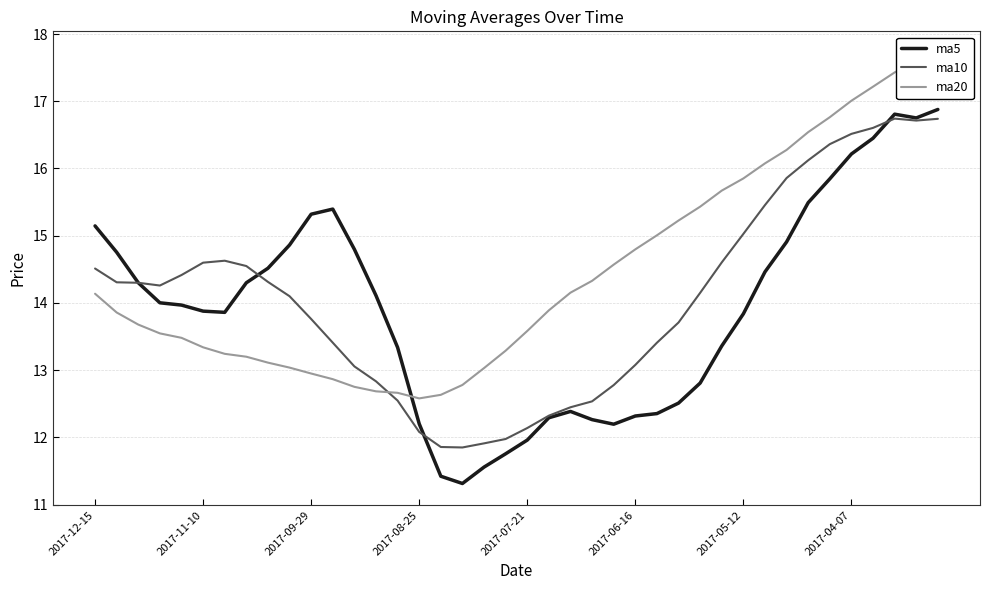

Where does the ma10 series first go above 14?

2017-12-15